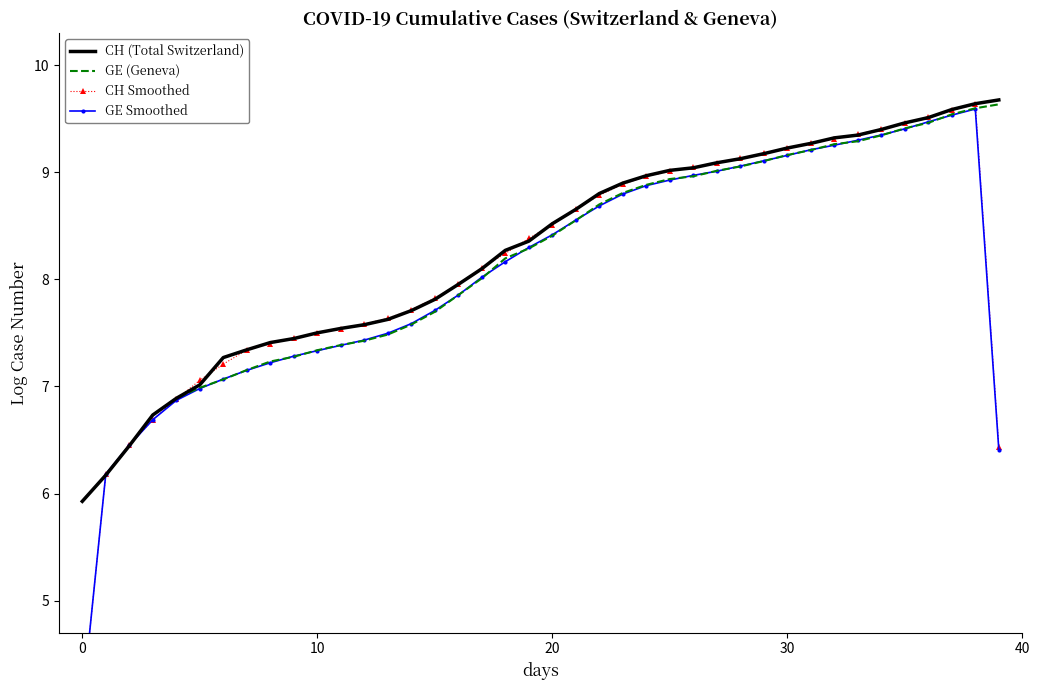

What is the lowest value of the GE (Geneva) series?

5.9